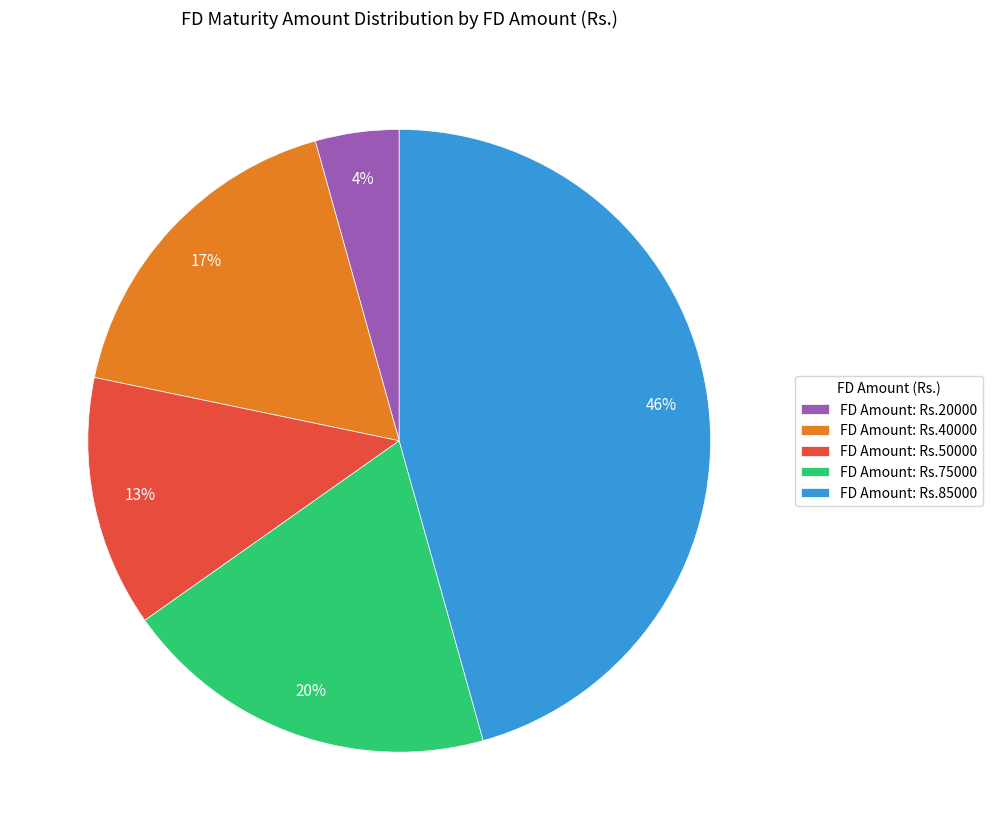

What percentage is the FD Amount: Rs.50000 slice, to the nearest percent?

13%